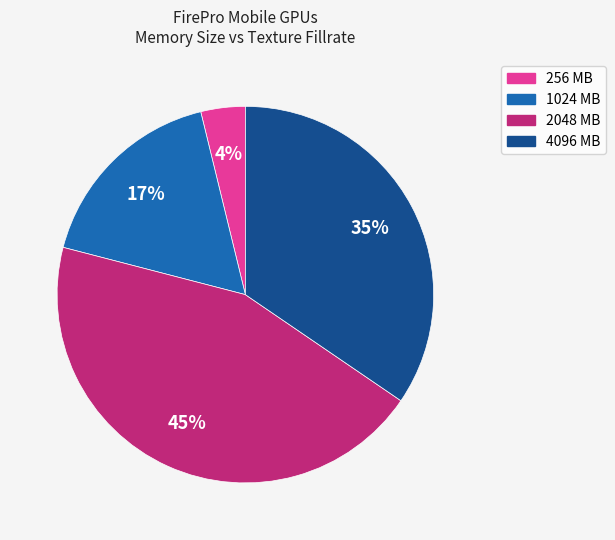

Is it true that 2048 is 38% of the pie?

False